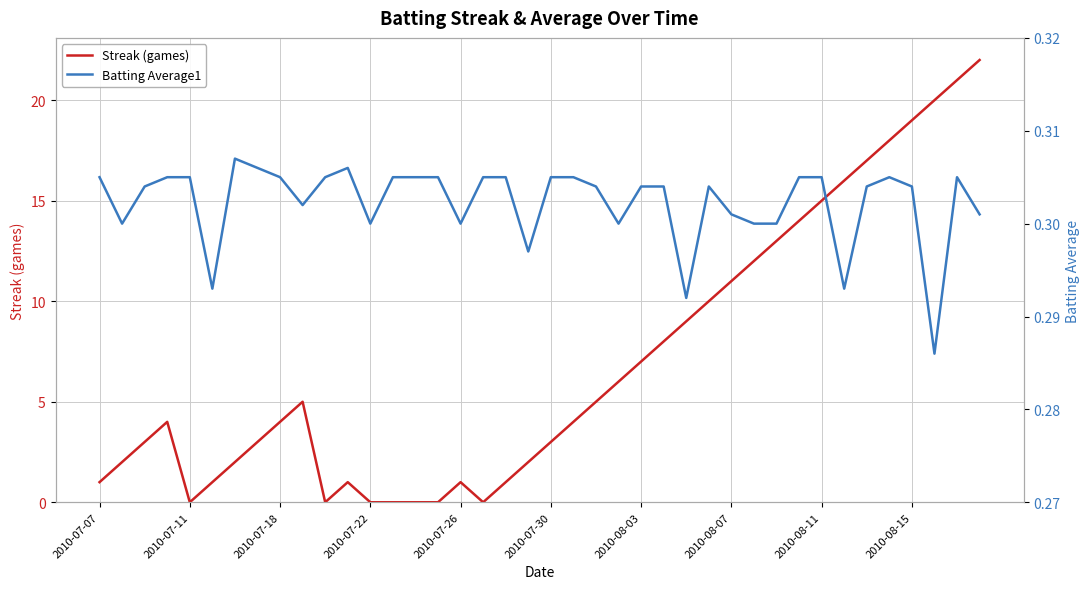

At how many categories does at least one series exceed 2?

25